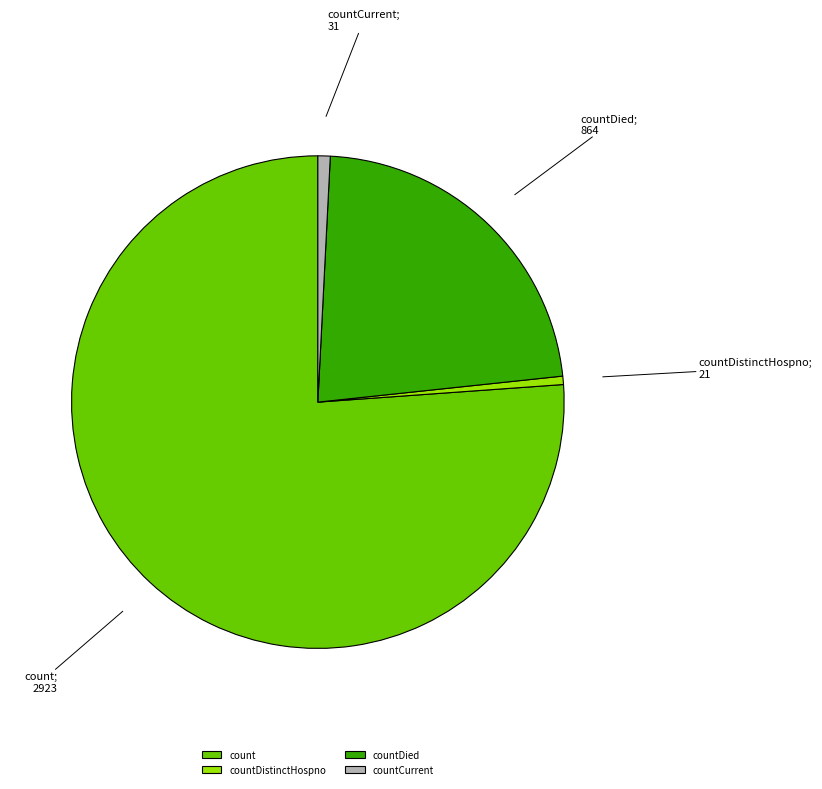

Do countDistinctHospno and countCurrent together represent more than half of the pie?

No